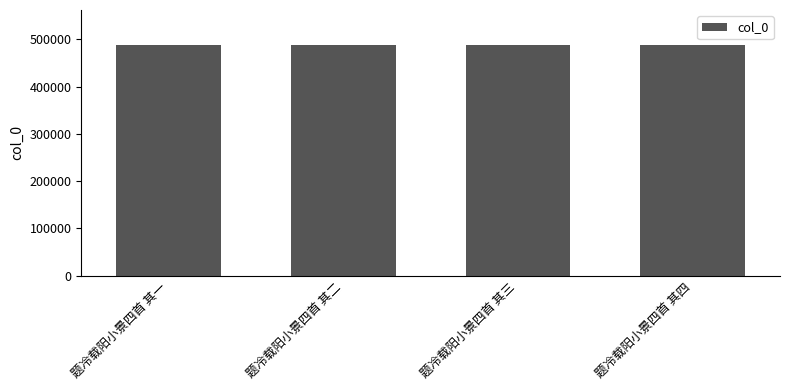

Read the value at 题冷载阳小景四首 其一.

489006